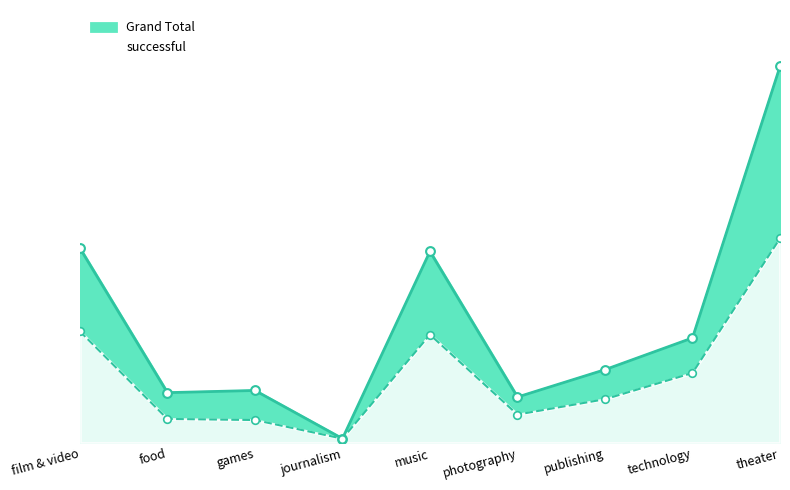

Is the value of Grand Total at photography greater than the value of successful at food?

Yes